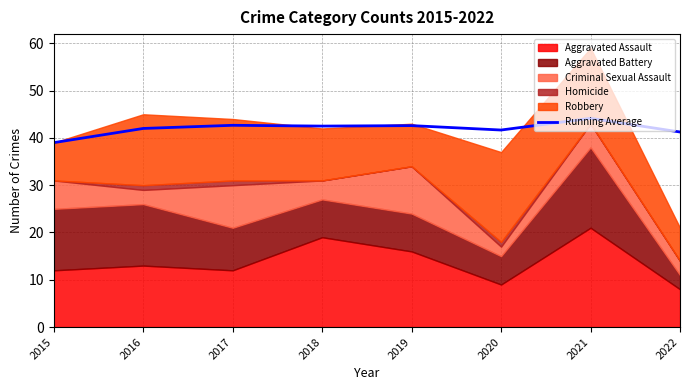

True or false: the data shows 24.9 at 2020.

False